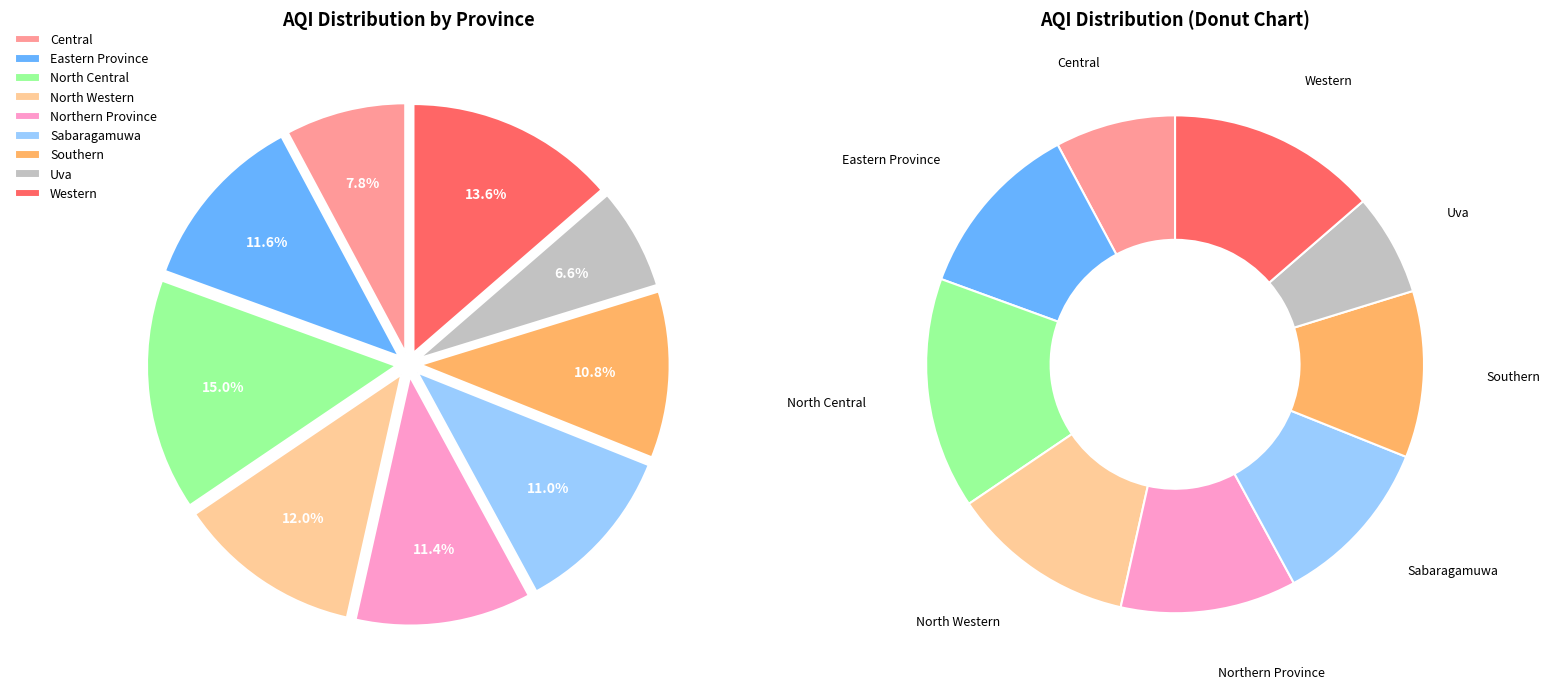

Does Central account for over 50% of the chart?

No